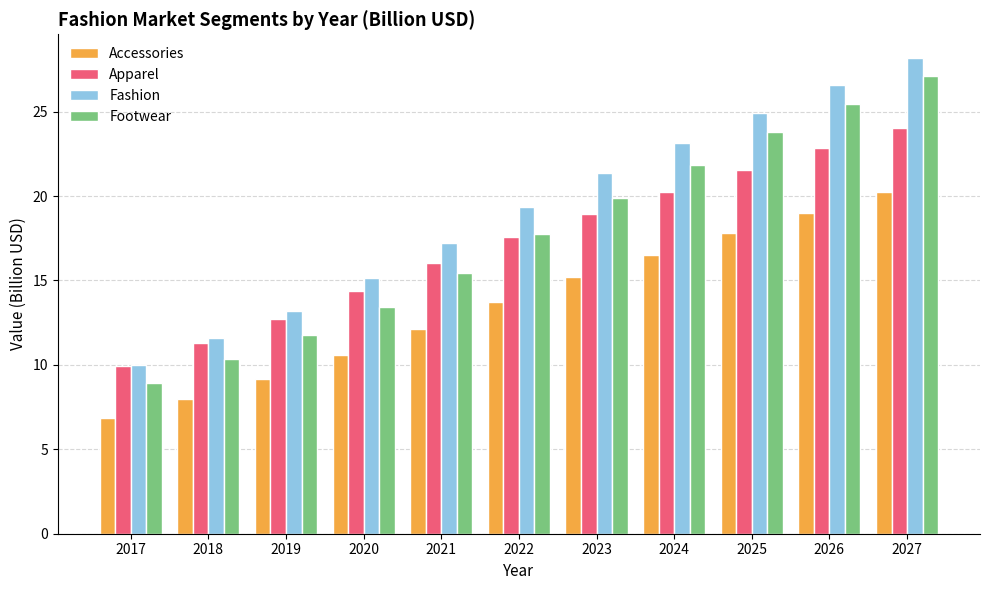

What is the sum of the Apparel values at 2023 and 2022?

36.5